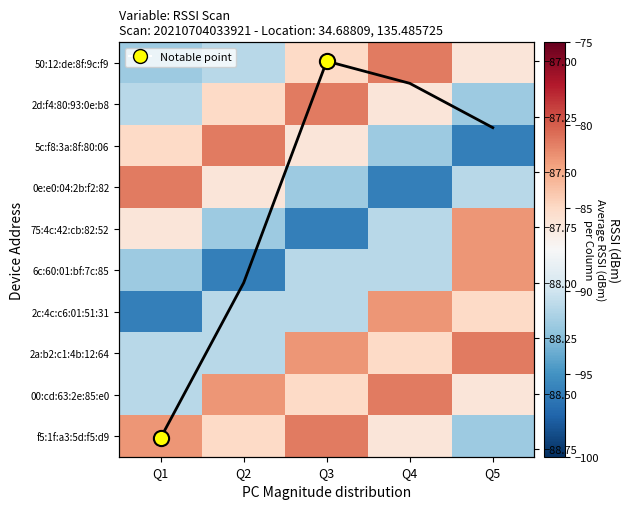

How many data points does each series have?

5